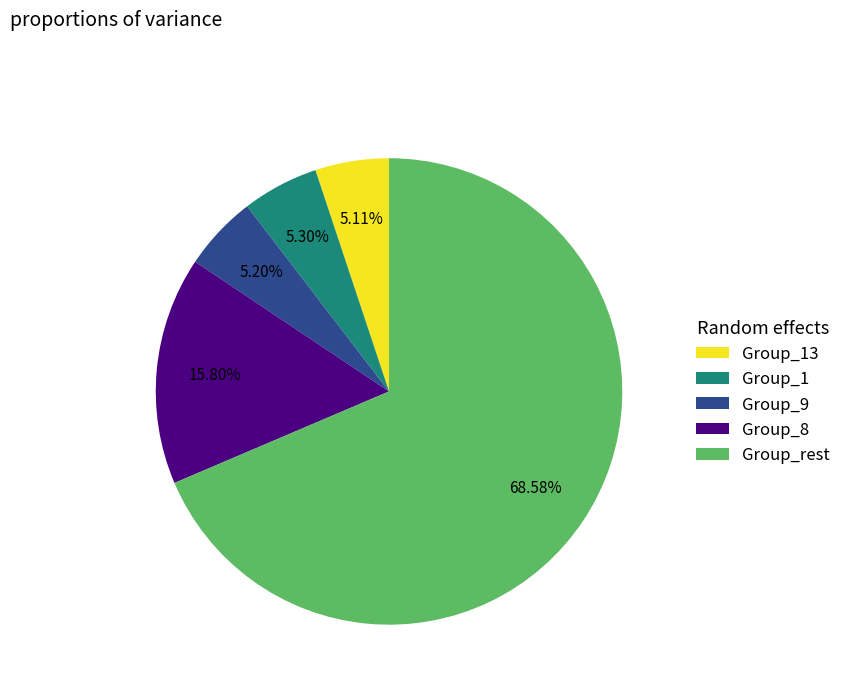

Between Group_8 and Group_13, which is larger?

Group_8